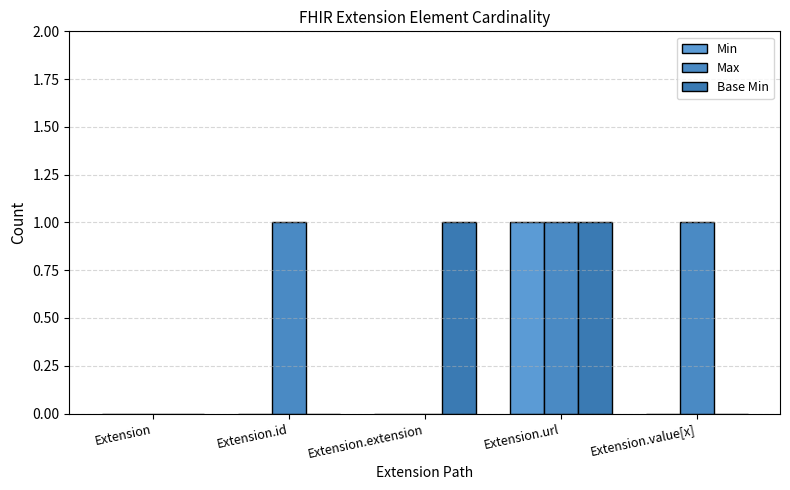

What is the label of the 1st bar from the right?

Extension.value[x]